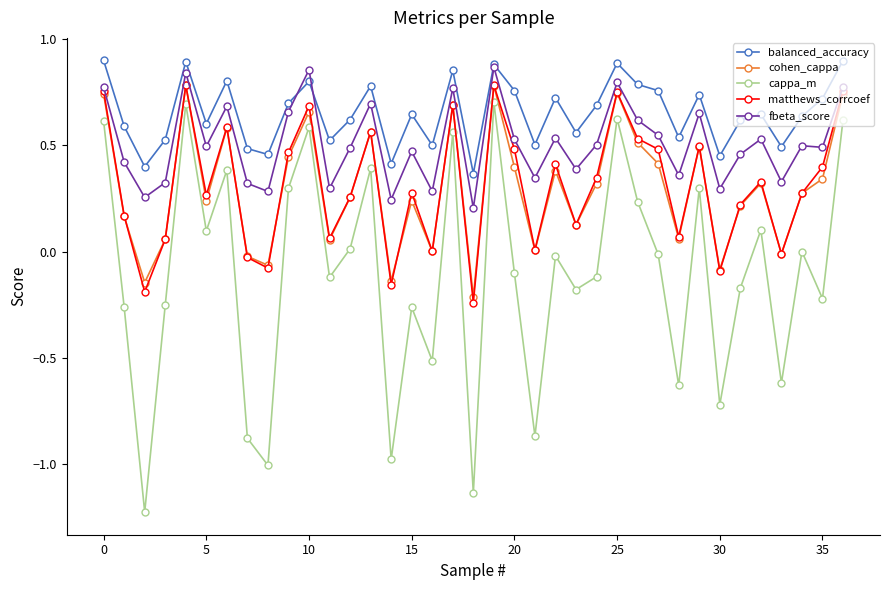

How many data points does each series have?

37